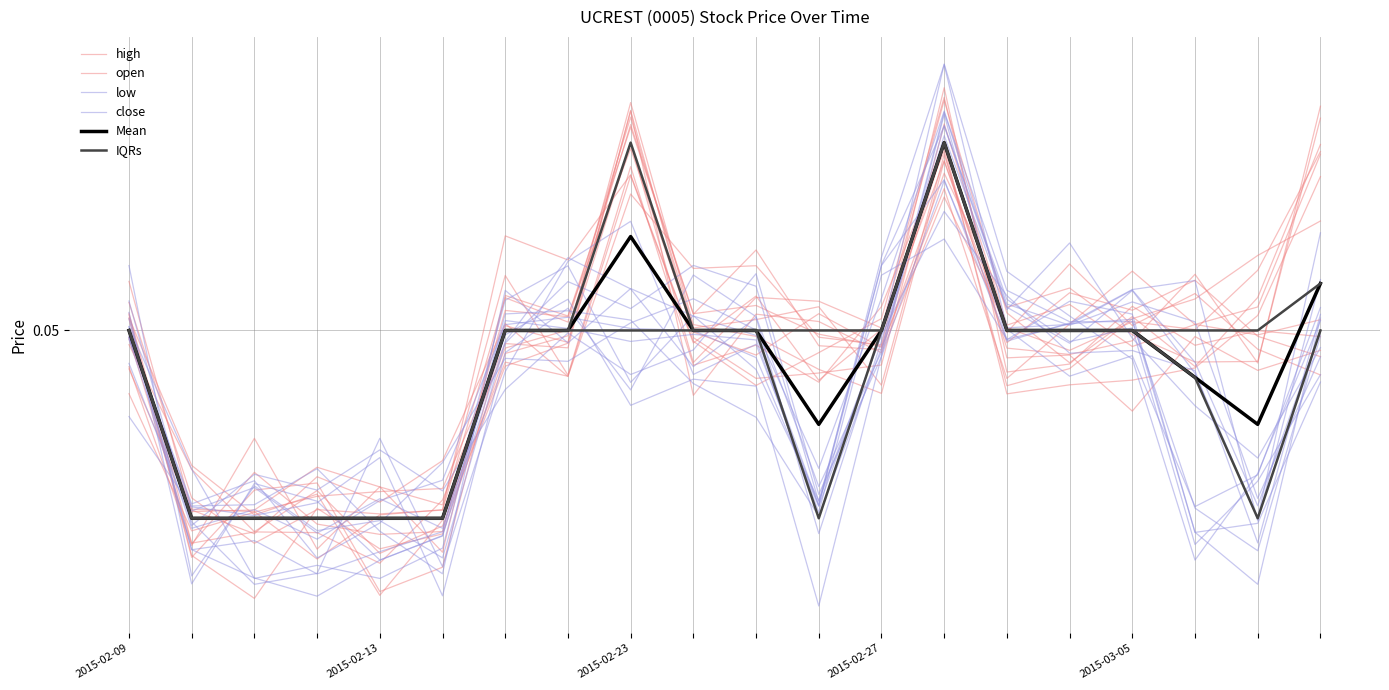

Is the value of close at 2015-02-13 greater than the value of IQRs at 2015-02-13?

Yes